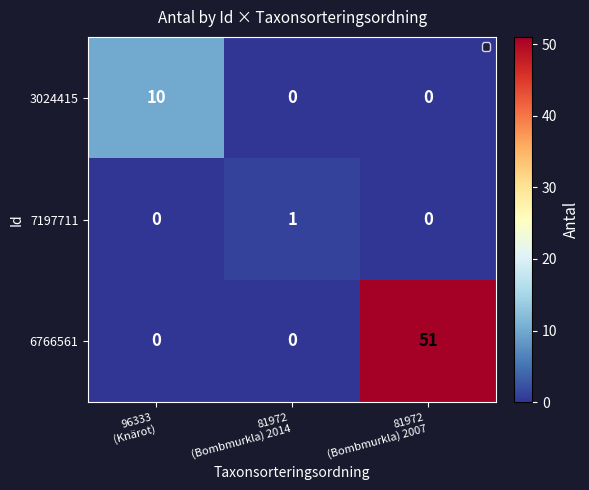

Which series has the widest spread of values?

6766561